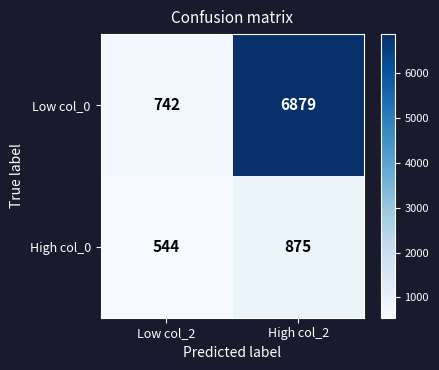

At which label does High col_0 reach its minimum?

Low col_2